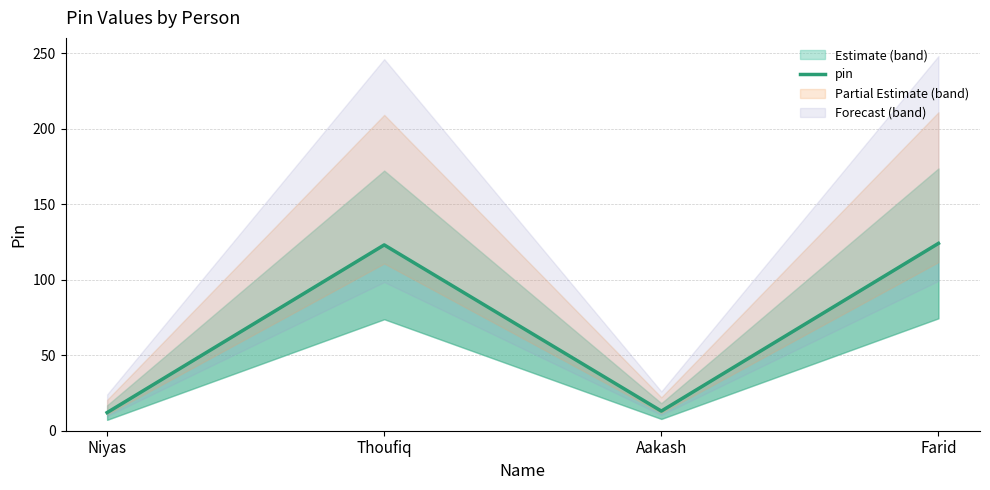

Rank the categories by value from highest to lowest.

Farid, Thoufiq, Aakash, Niyas